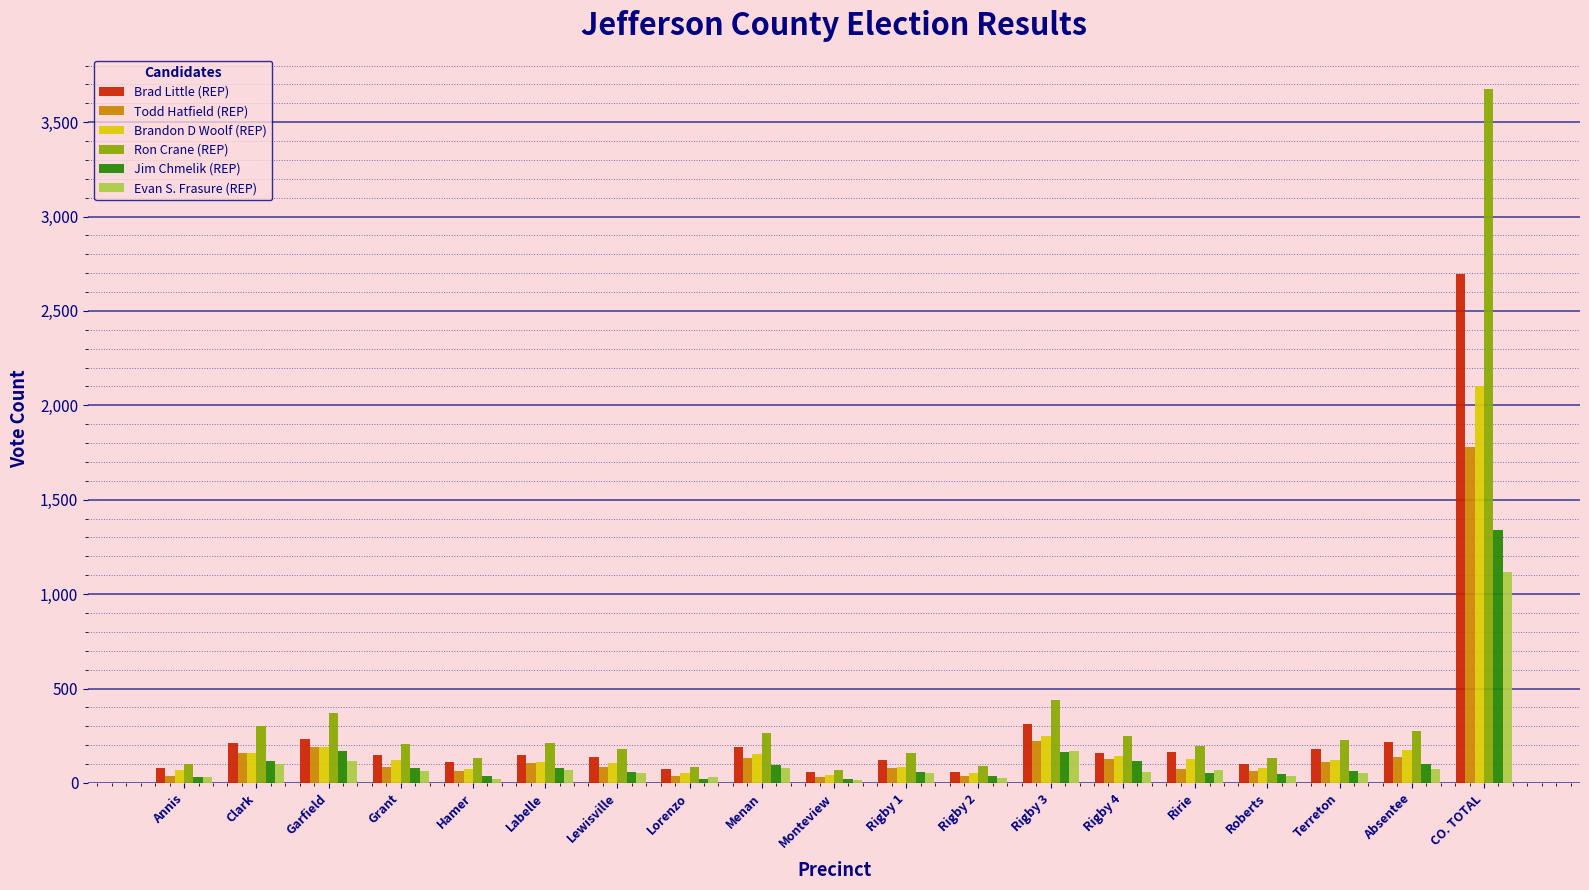

Count the number of categories in the chart.

19